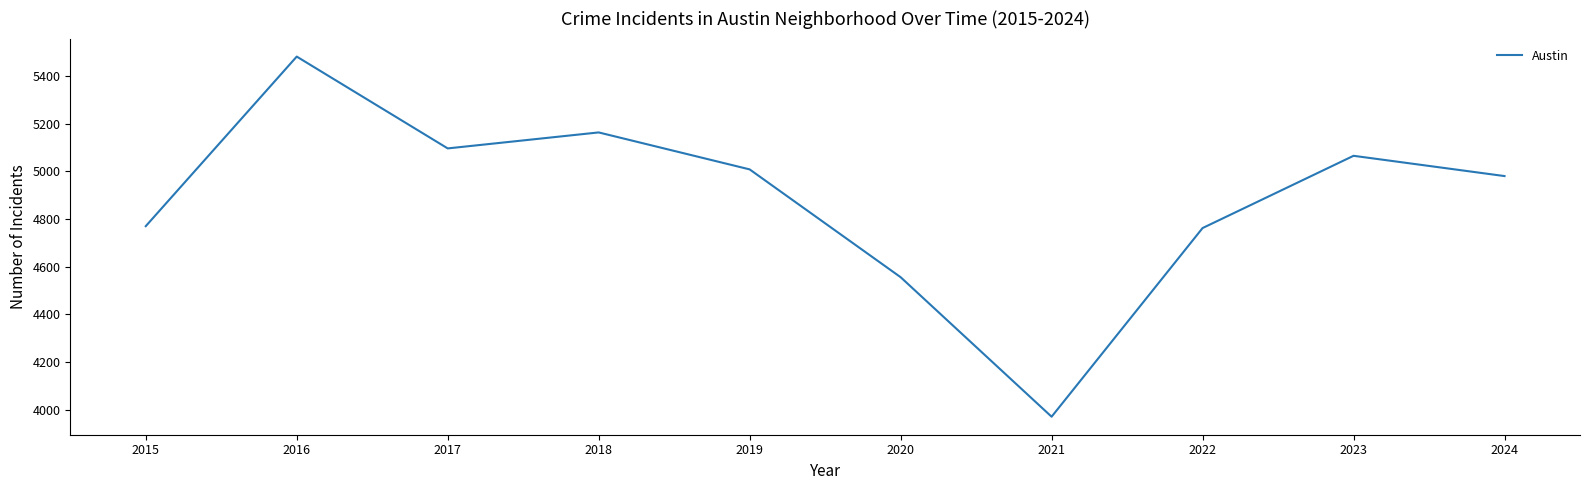

What is the sum of all values?

48852